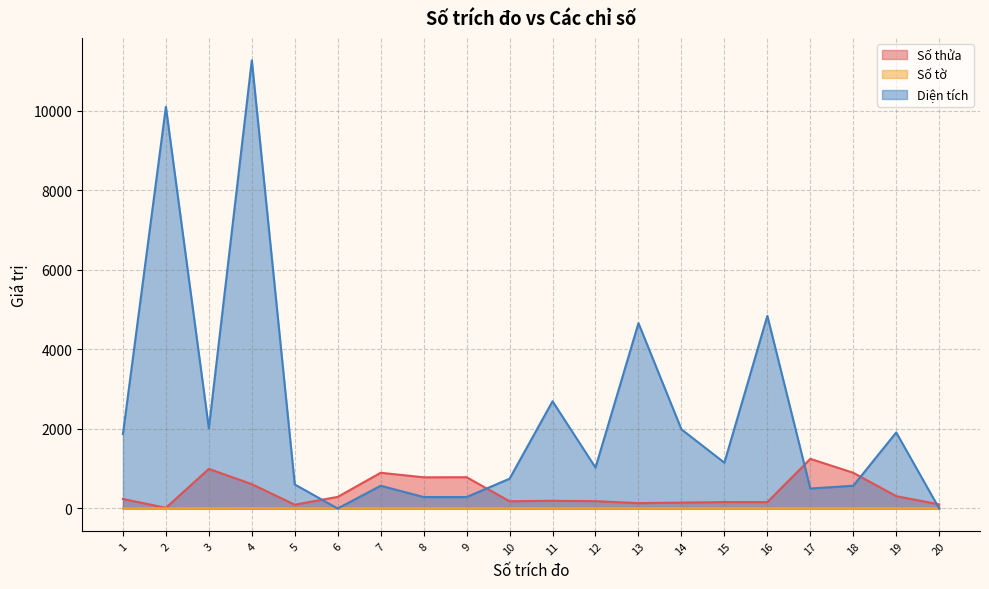

The value of Số tờ at 13 is 3.1. True or false?

False